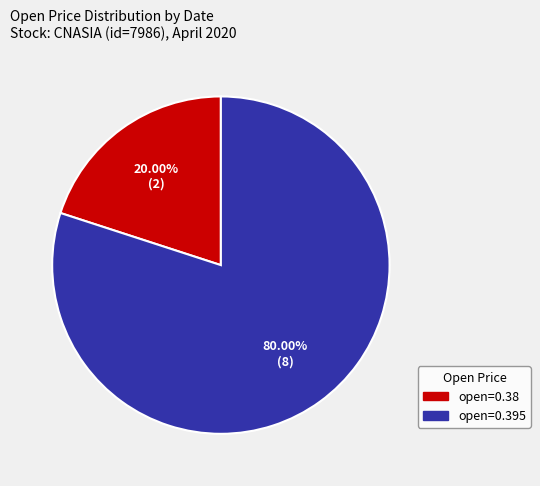

Does any single category account for the majority?

Yes